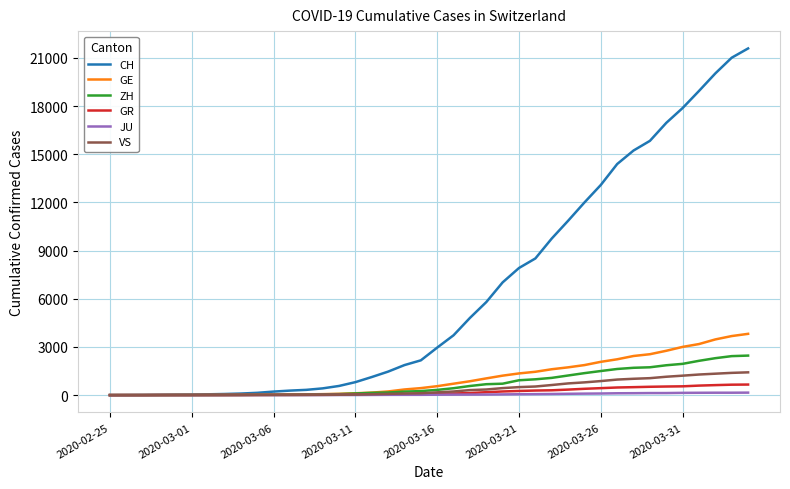

What is the difference between the maximum and minimum values in the GR series?

657